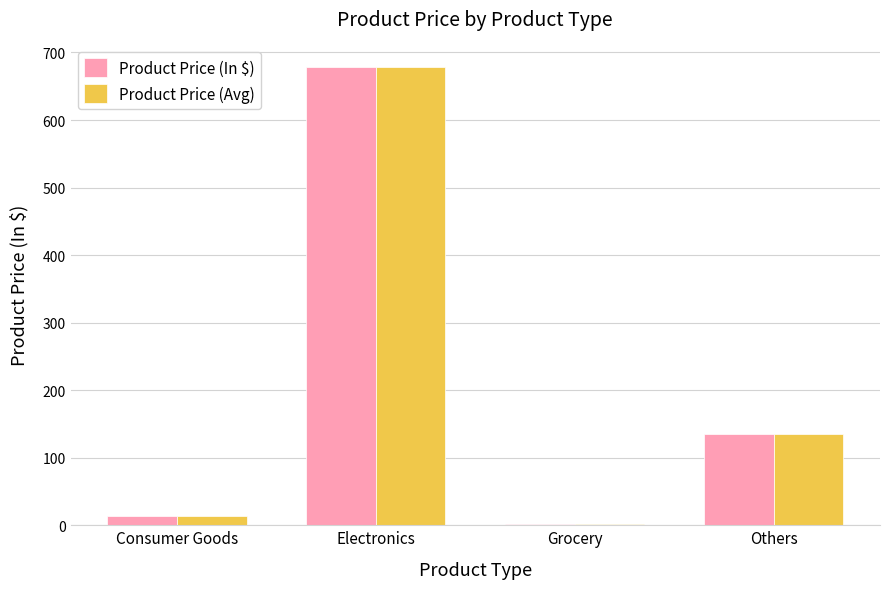

Is it true that Product Price (In $) equals 135 at Others?

True